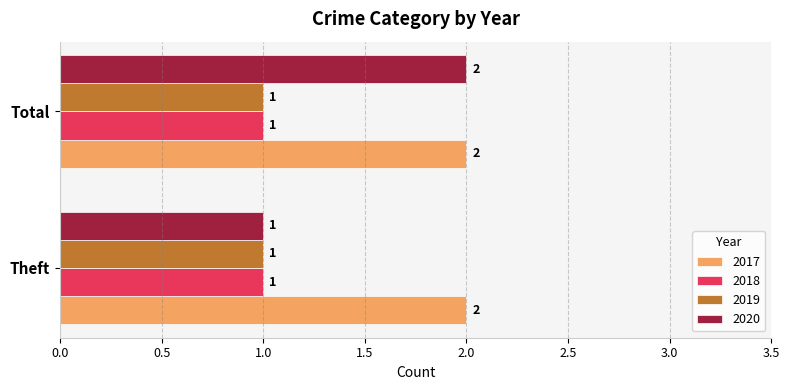

Between Theft and Total, which series saw the biggest shift?

2020